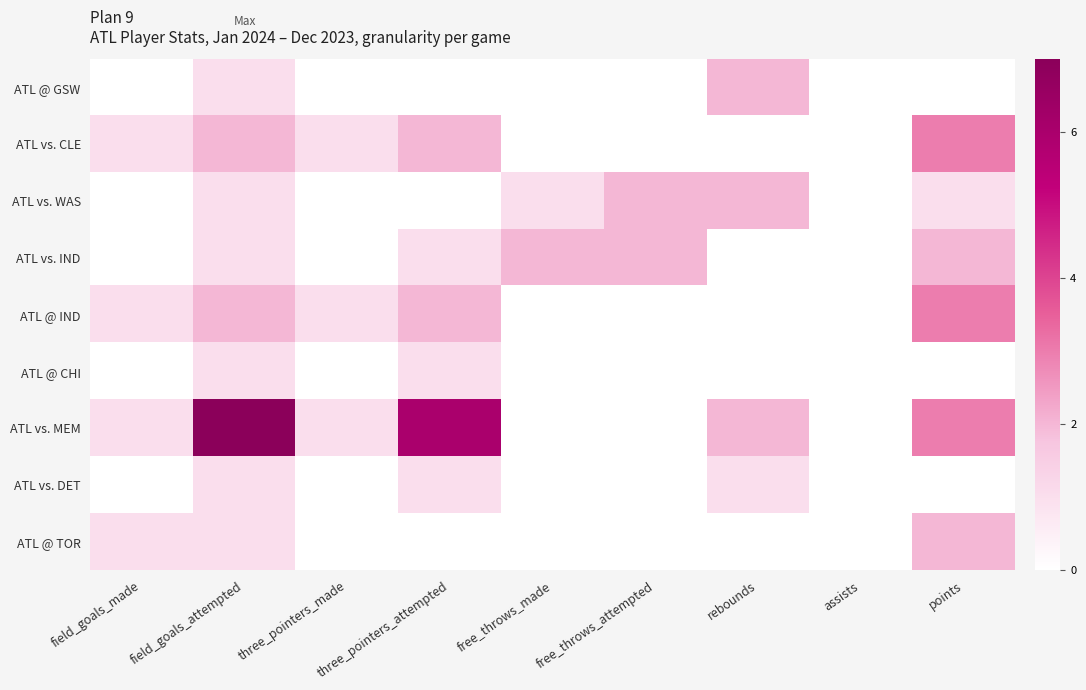

Which series changed the most between field_goals_made and rebounds?

ATL @ GSW